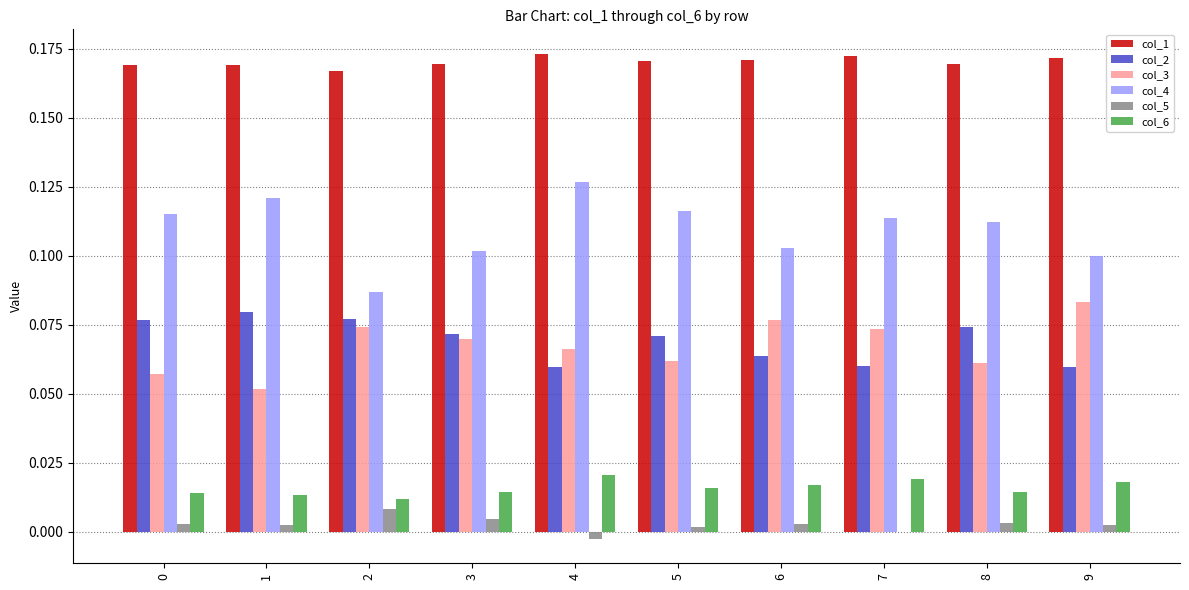

The value of col_1 at 4 is 0.3. True or false?

False